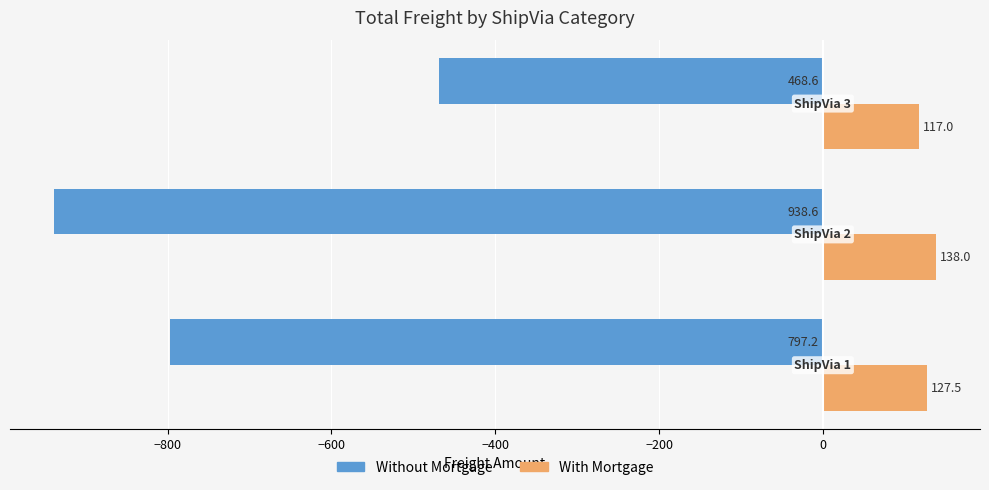

How many distinct data groups are displayed?

2